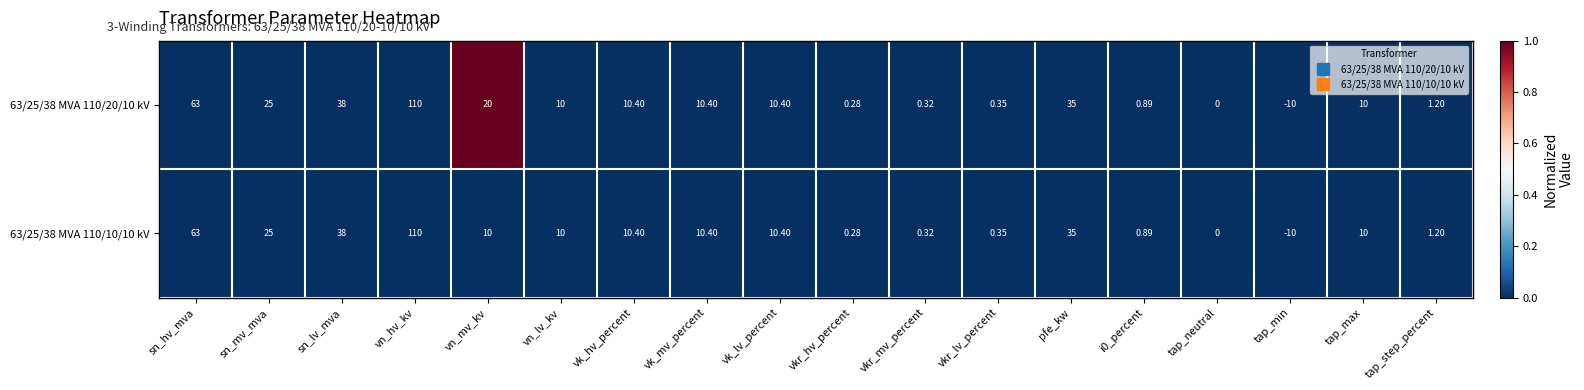

Where is 63/25/38 MVA 110/10/10 kV nearest to the value 50?

sn_lv_mva